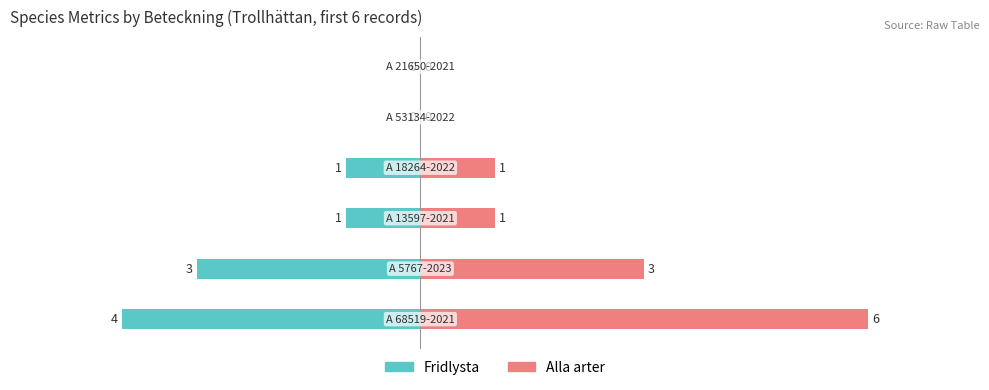

Rank the series by their average value, from lowest to highest.

Fridlysta, Alla arter